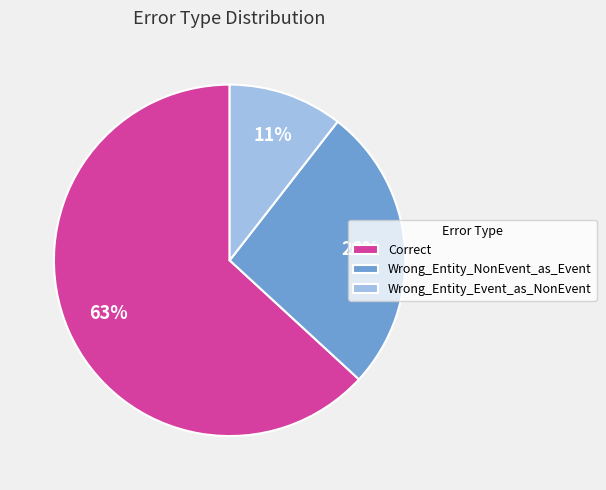

Rank the categories by value from highest to lowest.

Correct, Wrong_Entity_NonEvent_as_Event, Wrong_Entity_Event_as_NonEvent